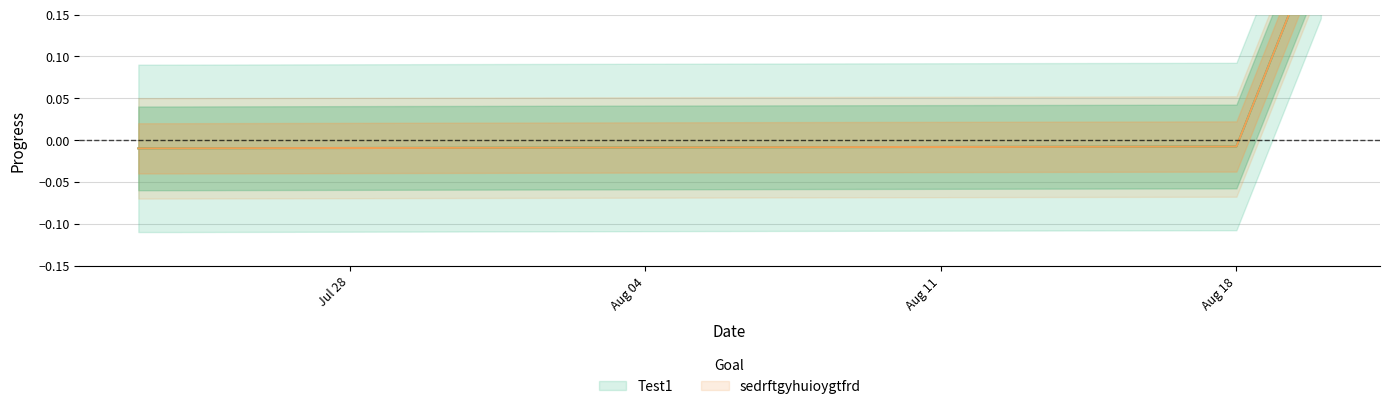

What is the total value across all series at 22?

1.6